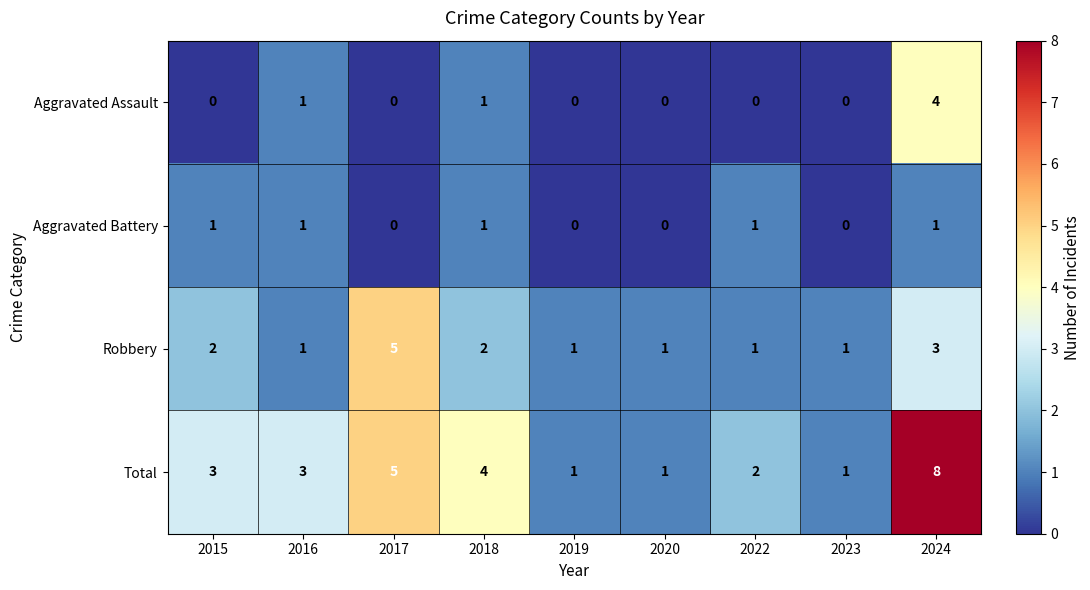

What is the difference between the second highest and second lowest values in the Total series?

4